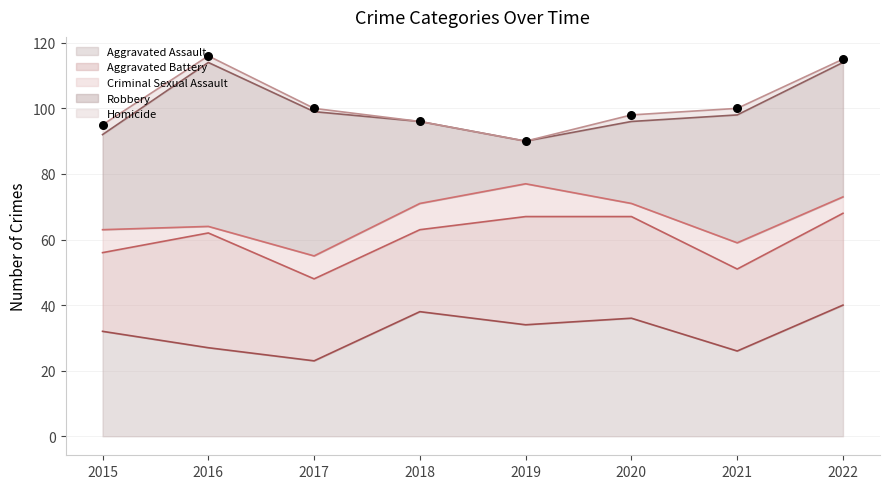

Is the value of Homicide at 2017 greater than the value of Robbery at 2019?

No